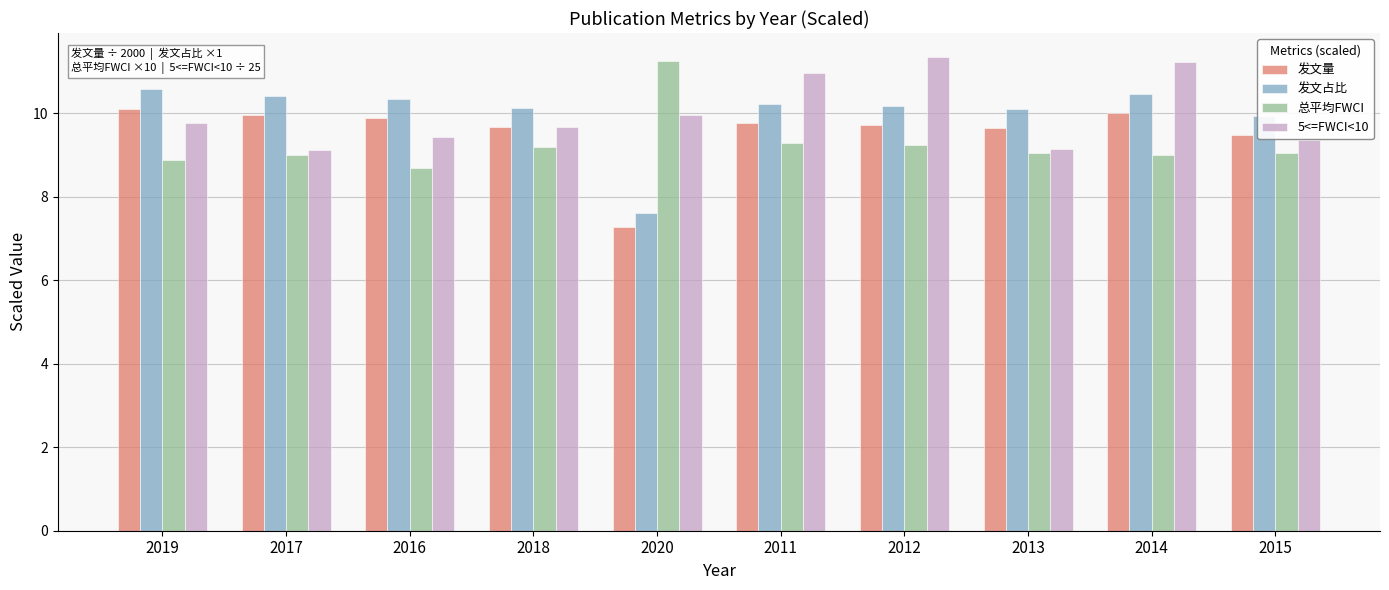

Is the value of 发文占比 at 2011 greater than the value of 总平均FWCI at 2012?

Yes